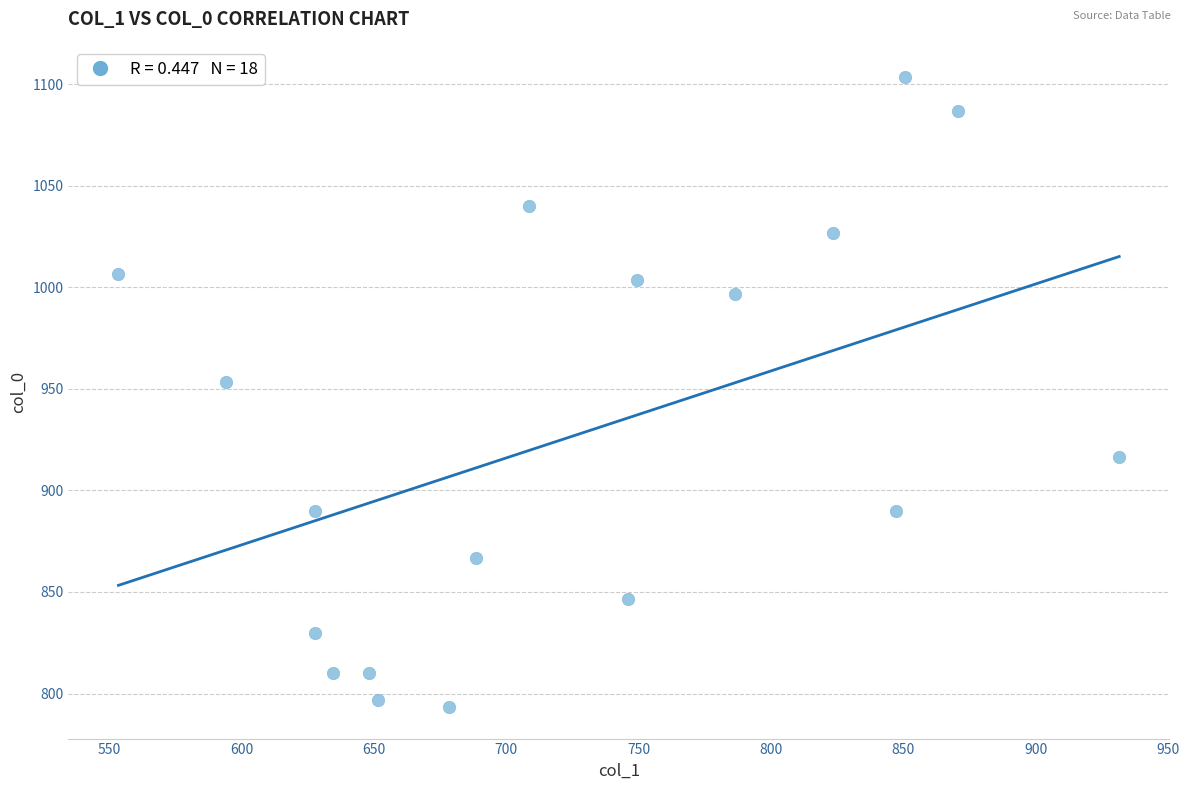

What Y value in the scatter plot is closest to 948?

953.3